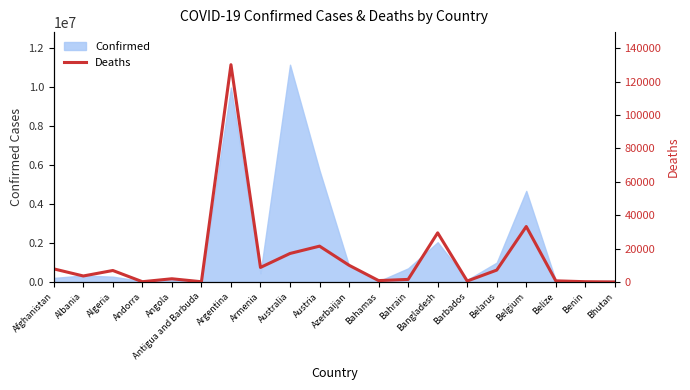

What is the difference between the maximum and minimum values?

130150